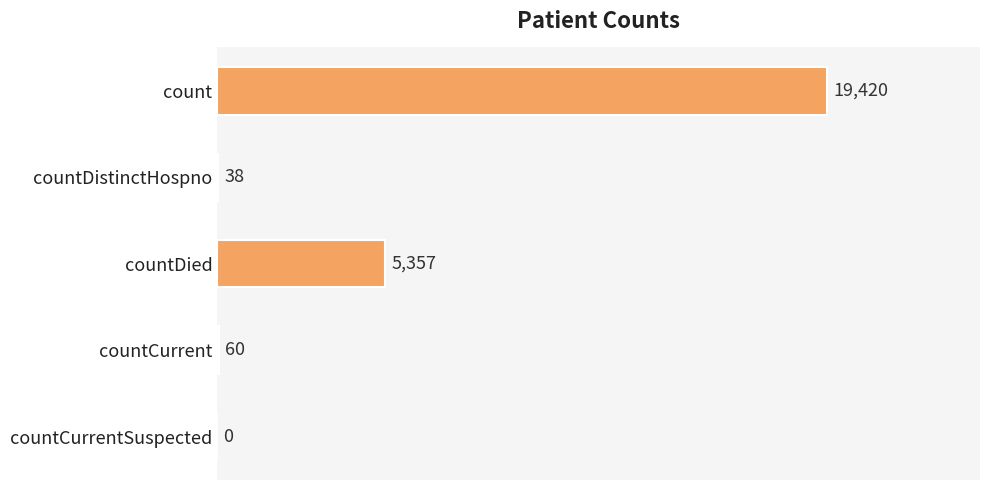

Are the bars grouped side by side (vs. stacked)?

No